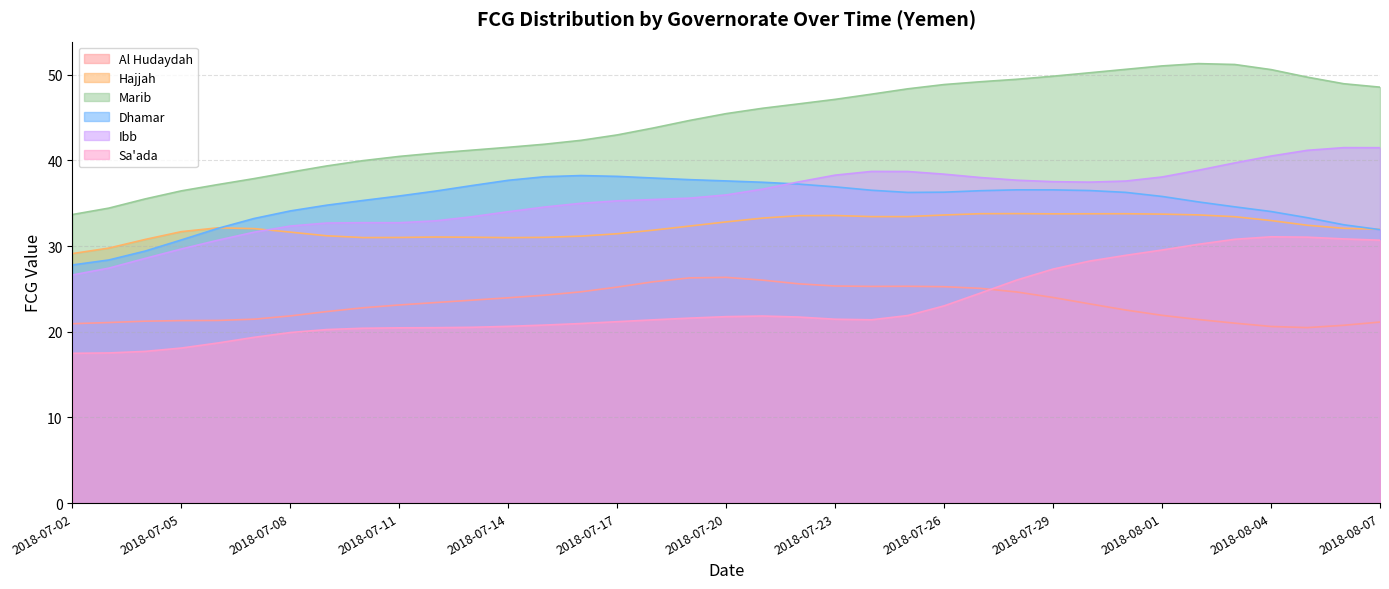

The value of Sa'ada at 2018-07-08 is 30.2. True or false?

False